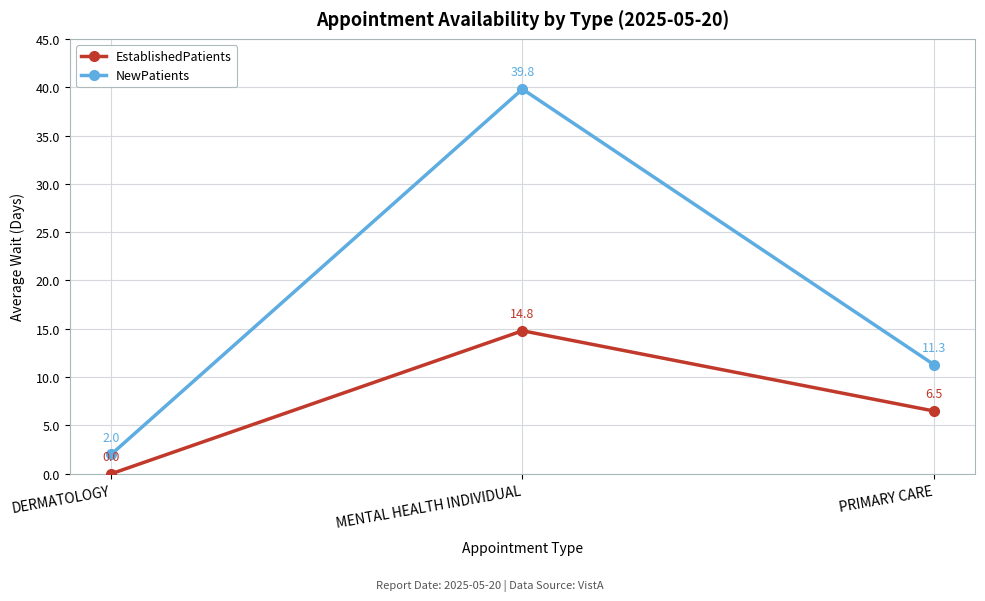

What is the sum of the EstablishedPatients values at DERMATOLOGY and MENTAL HEALTH INDIVIDUAL?

14.8